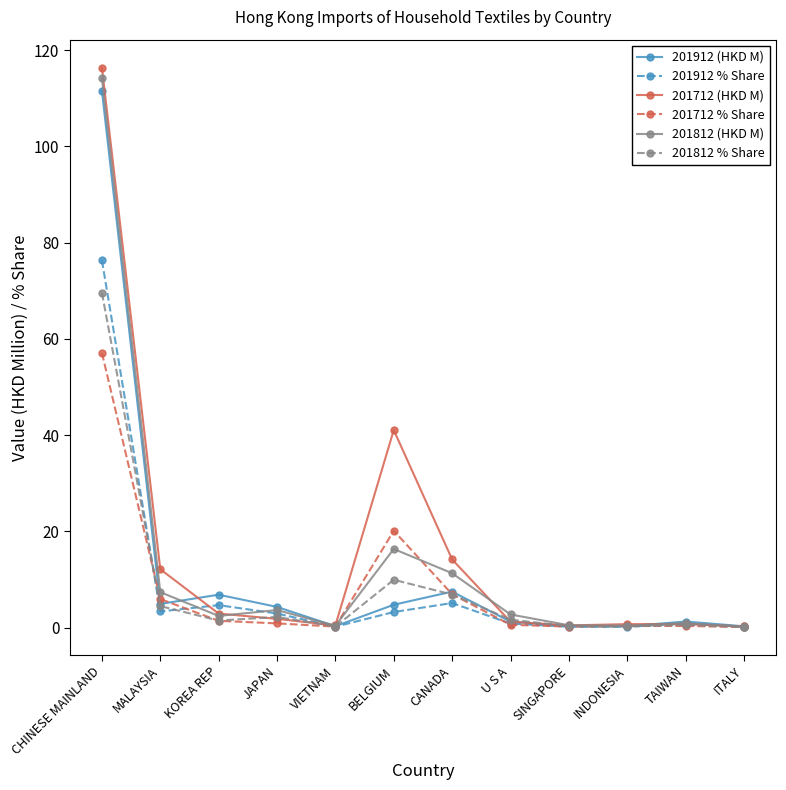

How many lines are shown in the chart?

6